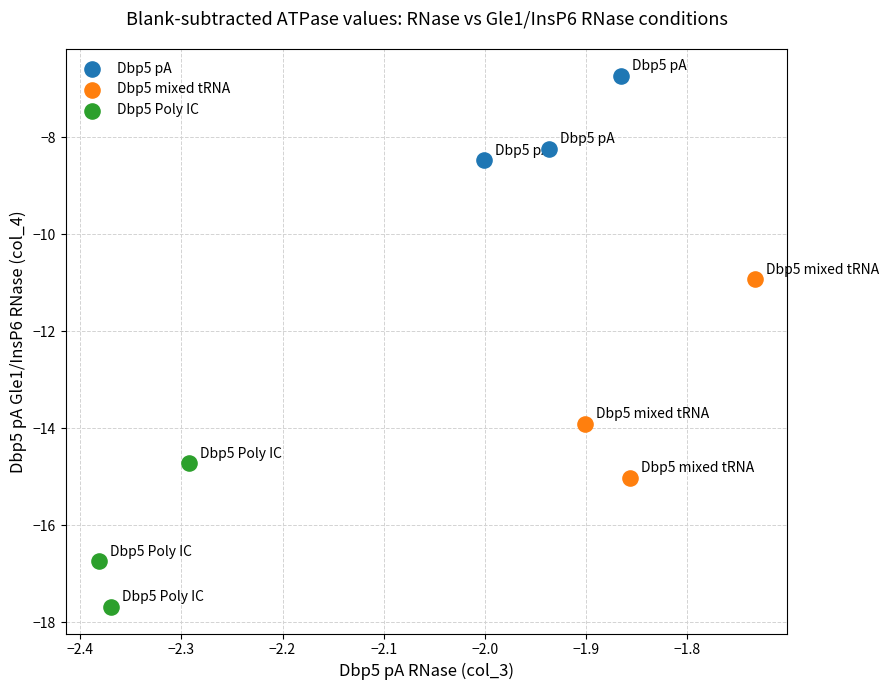

What are all the series names shown in the legend?

Dbp5 pA, Dbp5 mixed tRNA, Dbp5 Poly IC